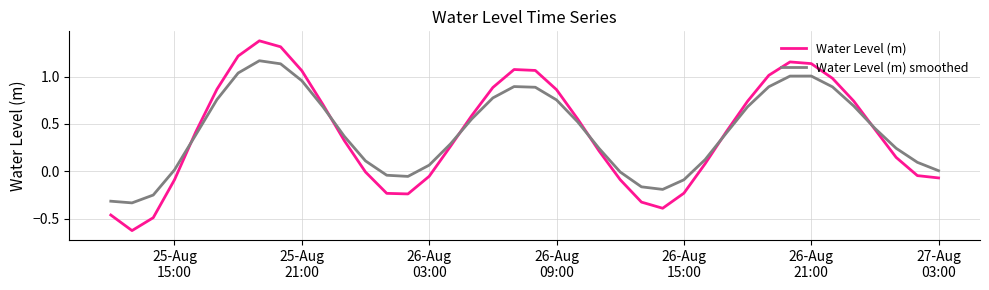

List the series in order of their peak value, highest first.

Water Level (m), Water Level (m) smoothed